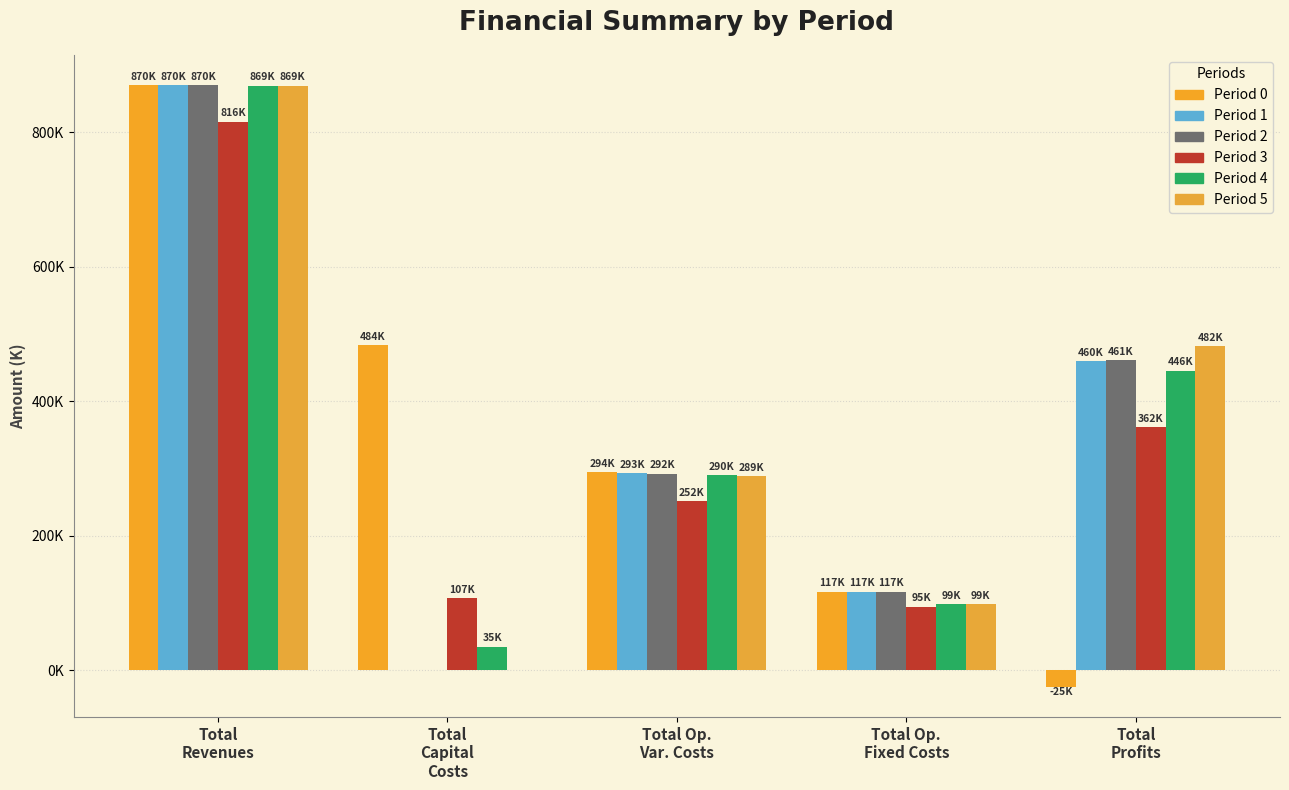

What is the sum of all Period 1 values?

1740519.2